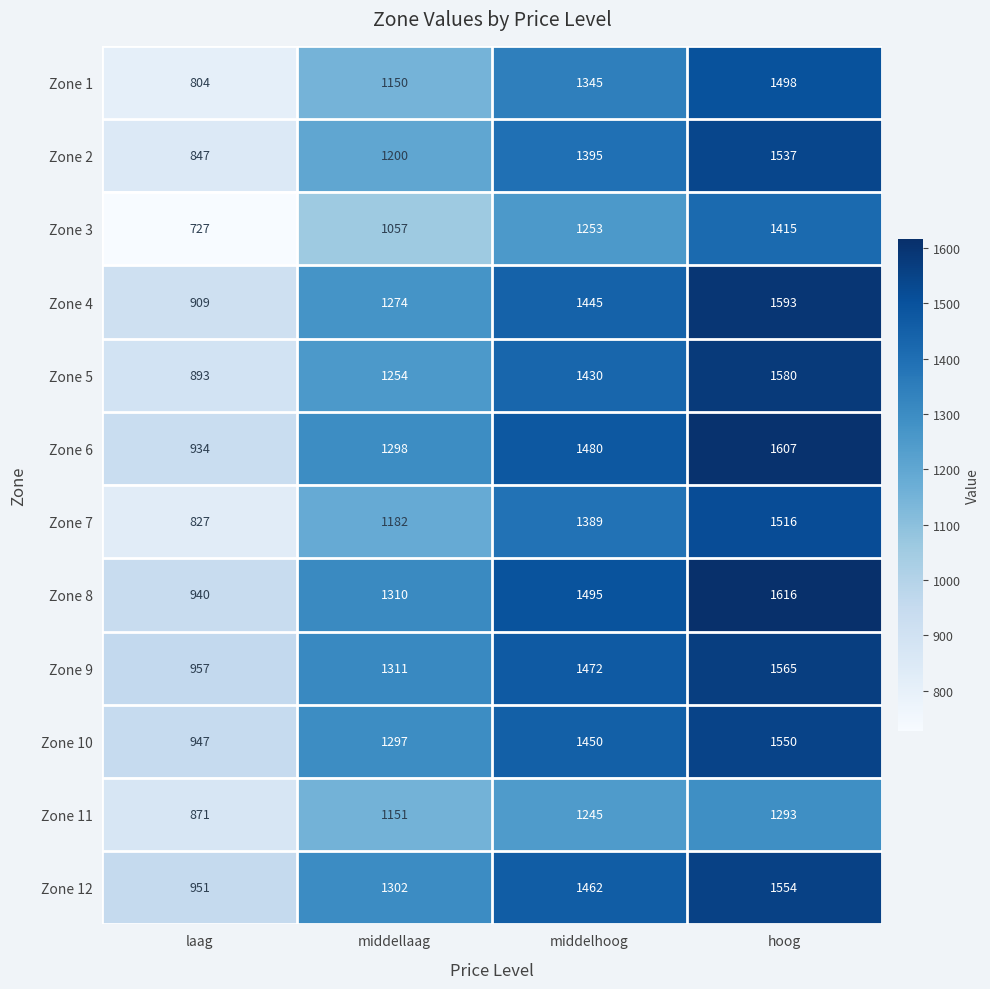

Which category has the highest value across all series?

hoog